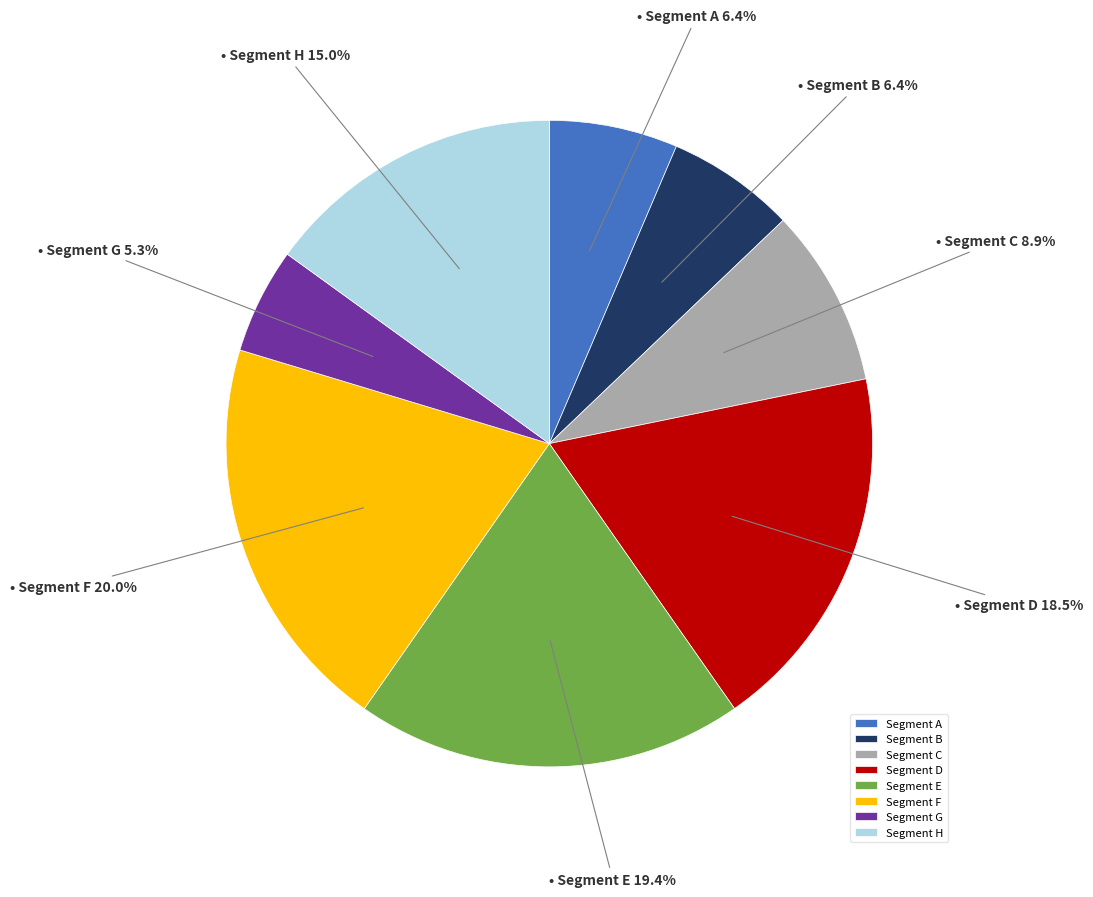

Which slice is the smallest?

Segment G